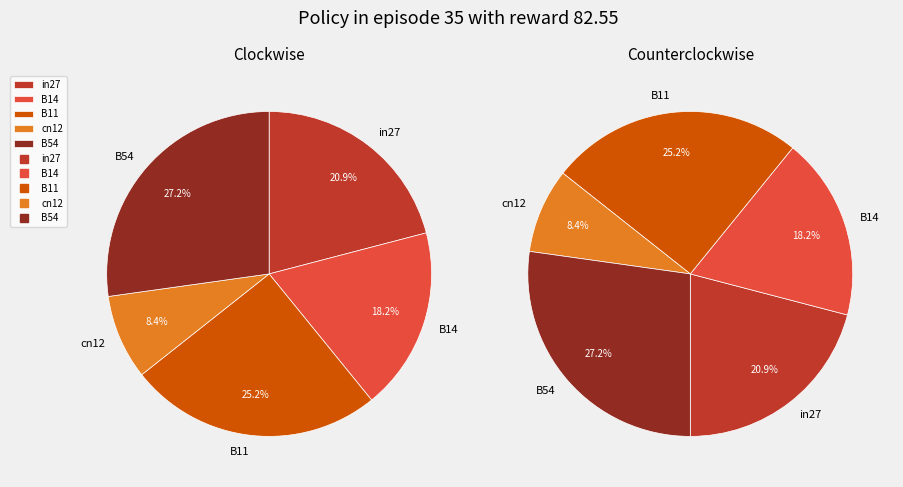

To the nearest percent, what is the combined percentage of B54 and B11?

52%